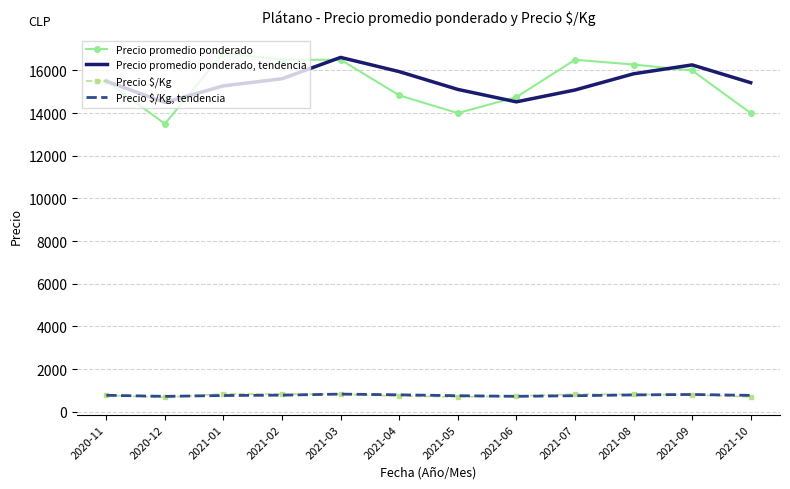

True or false: Precio $/Kg and Precio promedio ponderado cross at least once.

False